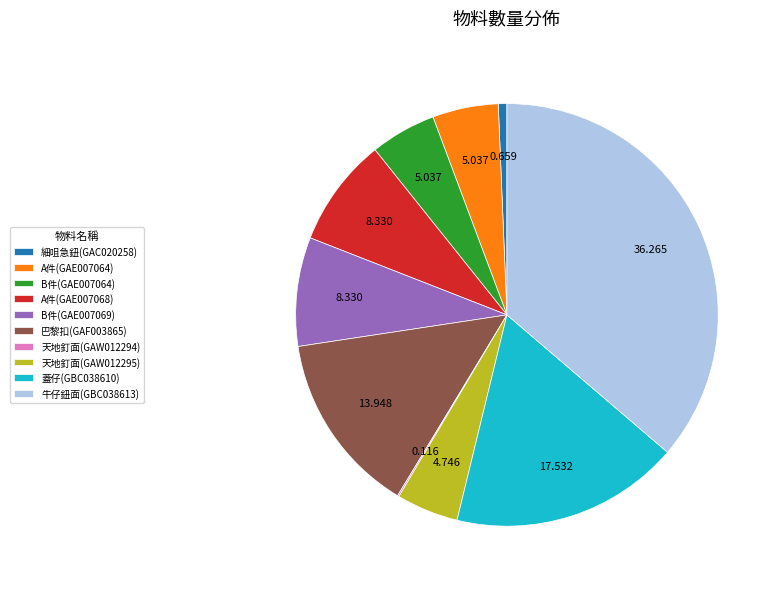

Is it true that 細咀急鈕(GAC020258) is 6% of the pie?

False